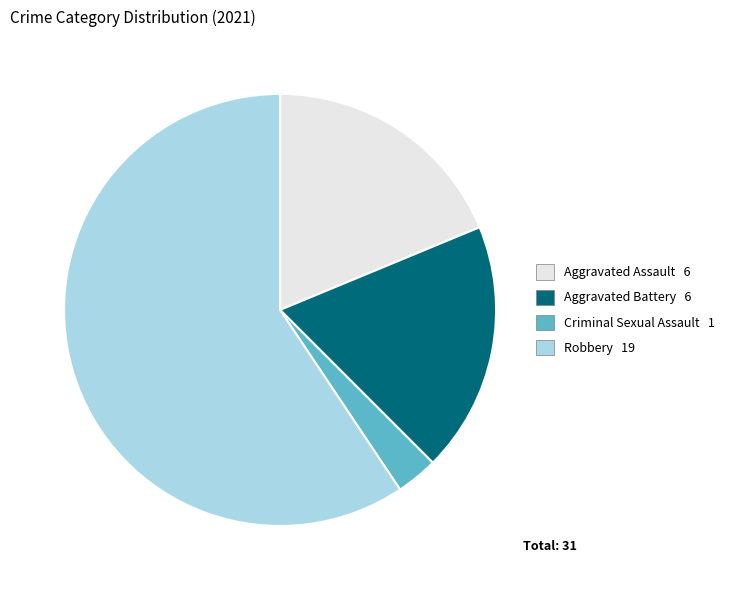

True or false: Aggravated Assault 6 accounts for 33% of the total.

False